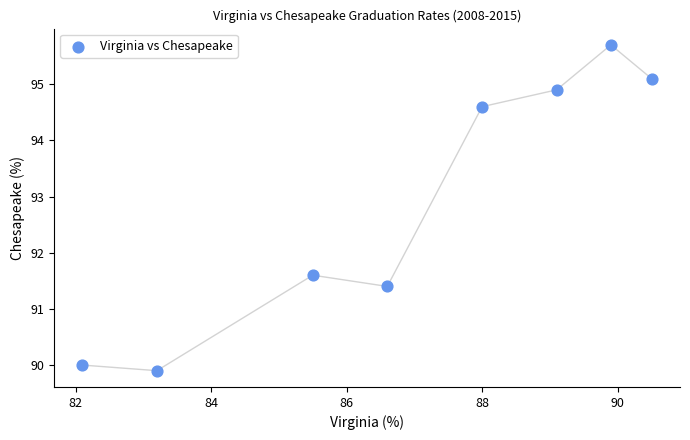

What is the average Y value?

92.9